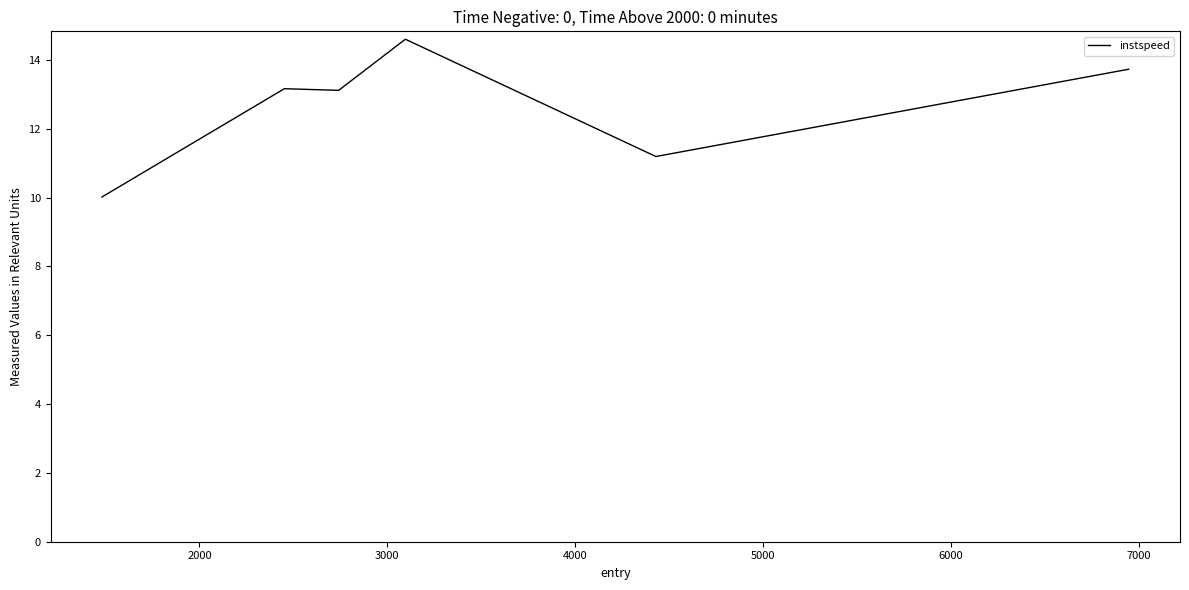

Count the number of data series in this chart.

1